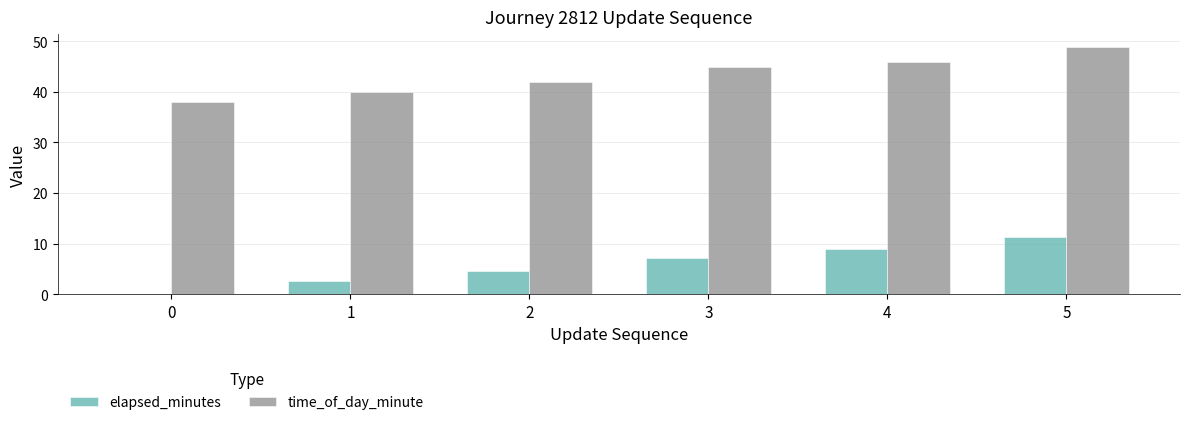

True or false: elapsed_minutes has a value of 13.7 at 4.

False